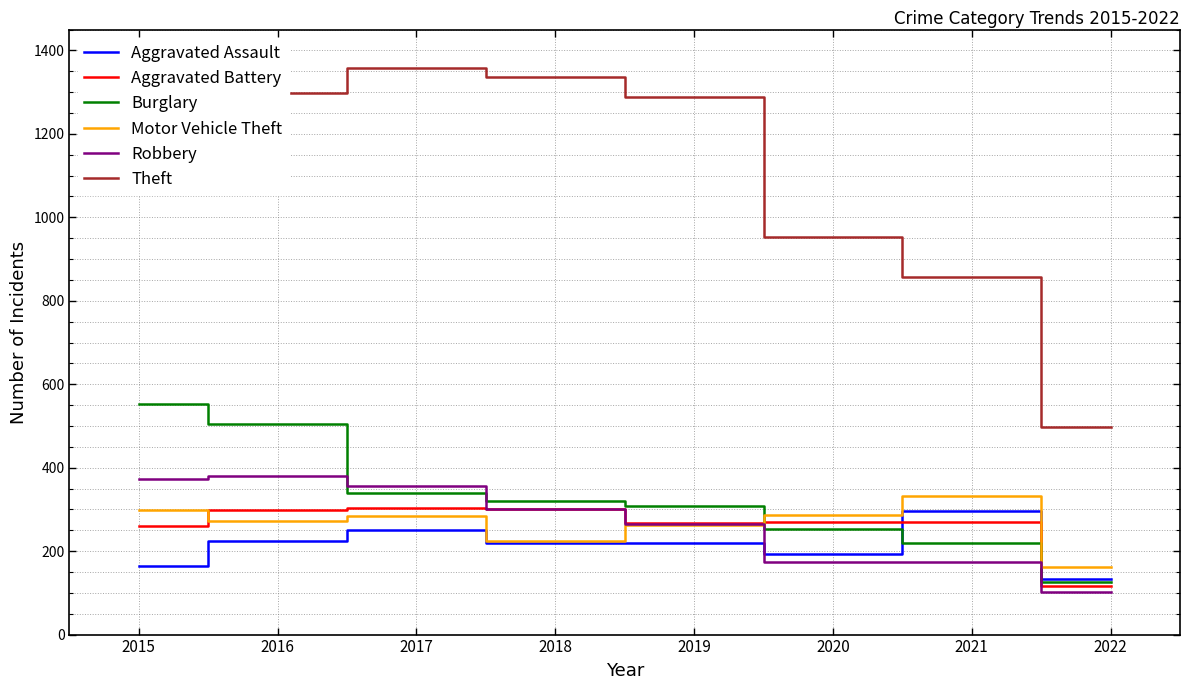

True or false: Theft and Burglary cross at least once.

False